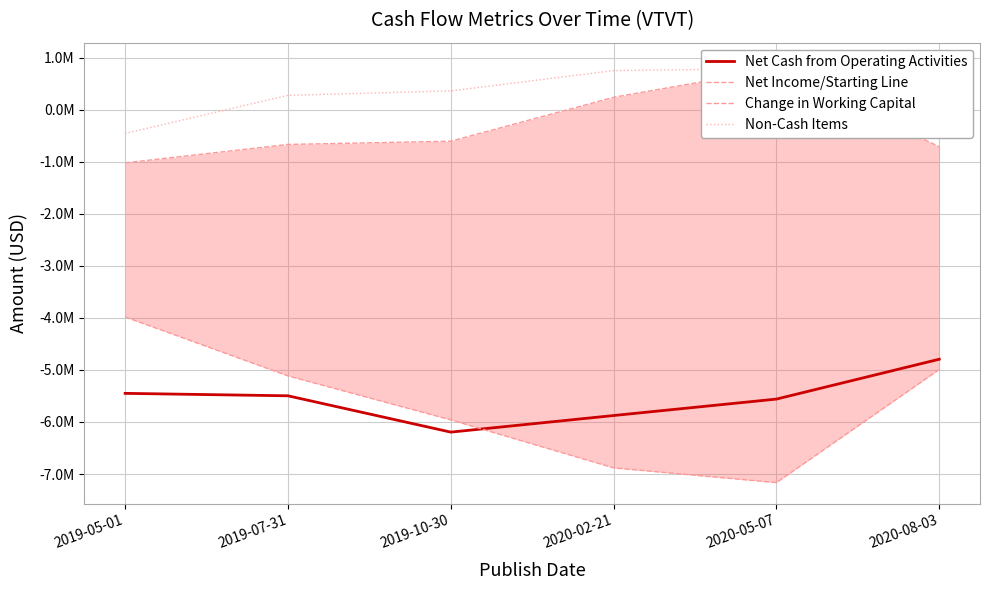

Reading right to left, transcribe all the data shown in this chart.

Net Cash from Operating Activities: -4794000	-5560000	-5876000	-6195000	-5497000	-5450000
Net Income/Starting Line: -4991000	-7165000	-6882000	-5960000	-5114000	-3982000
Change in Working Capital: -711000	788000	239000	-605000	-667000	-1021000
Non-Cash Items: 886000	790000	752000	362000	276000	-455000